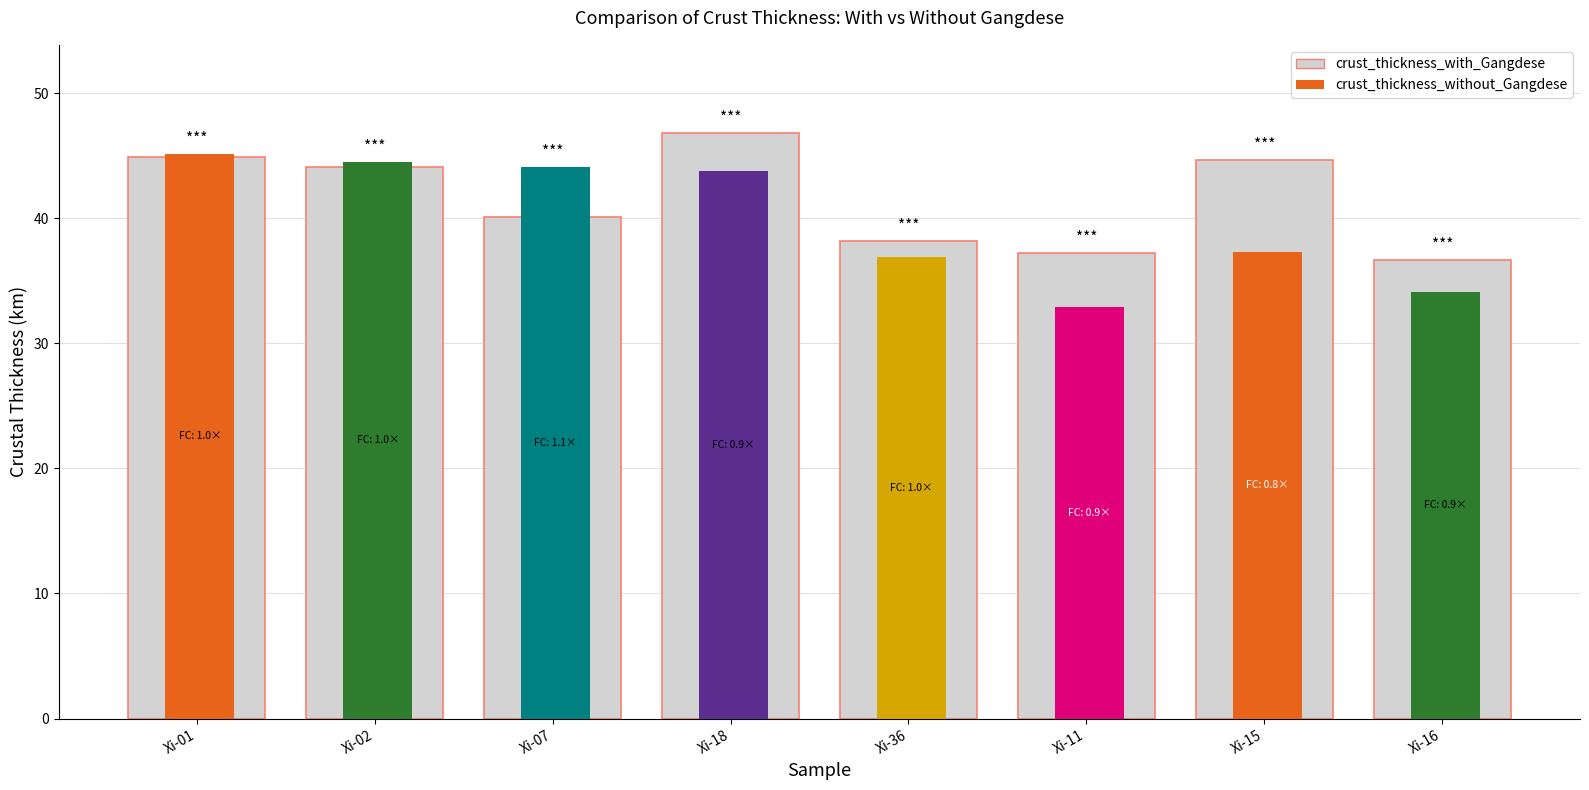

Reading left to right, what are all the values shown in this chart?

crust_thickness_with_Gangdese: Xi-01=44.9	Xi-02=44.1	Xi-07=40.1	Xi-18=46.8	Xi-36=38.2	Xi-11=37.2	Xi-15=44.7	Xi-16=36.6
crust_thickness_without_Gangdese: Xi-01=45.1	Xi-02=44.5	Xi-07=44.1	Xi-18=43.8	Xi-36=36.9	Xi-11=32.9	Xi-15=37.3	Xi-16=34.1